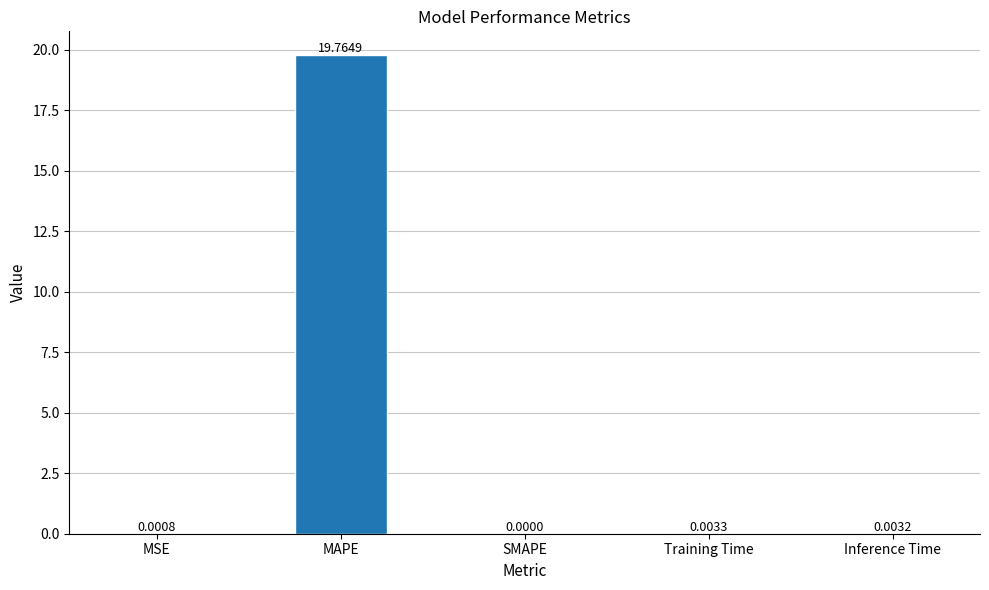

What is the average value?

4.0